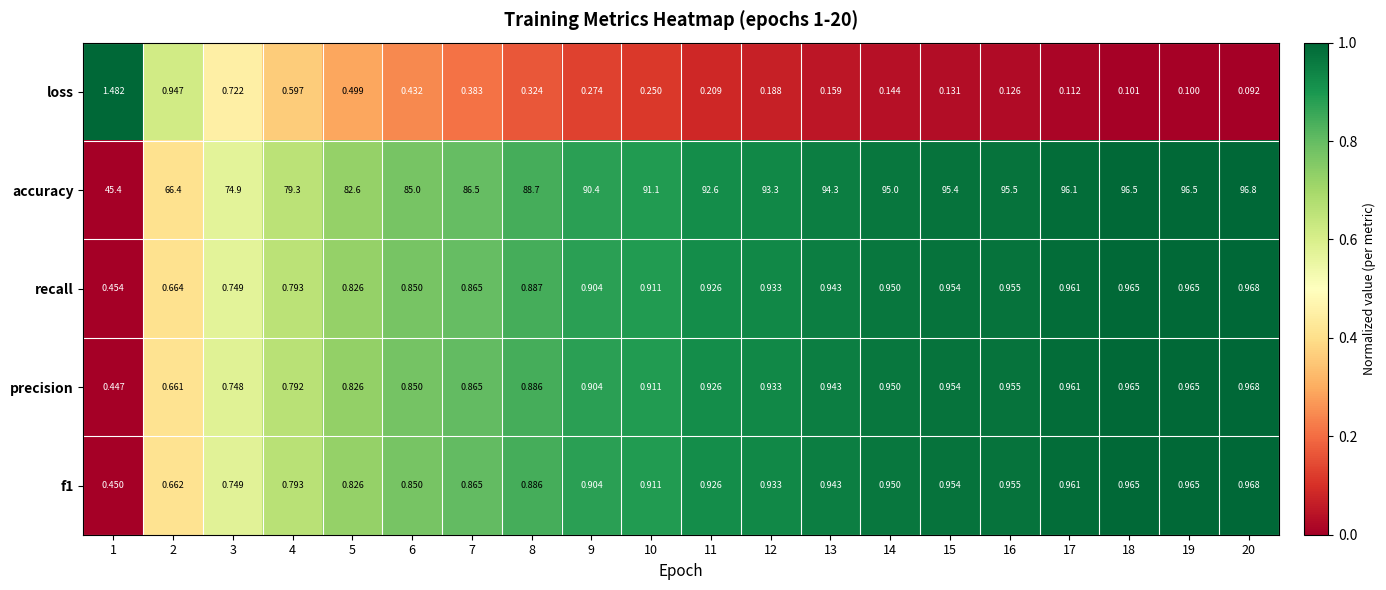

Is the value of accuracy at 20 greater than the value of f1 at 18?

Yes